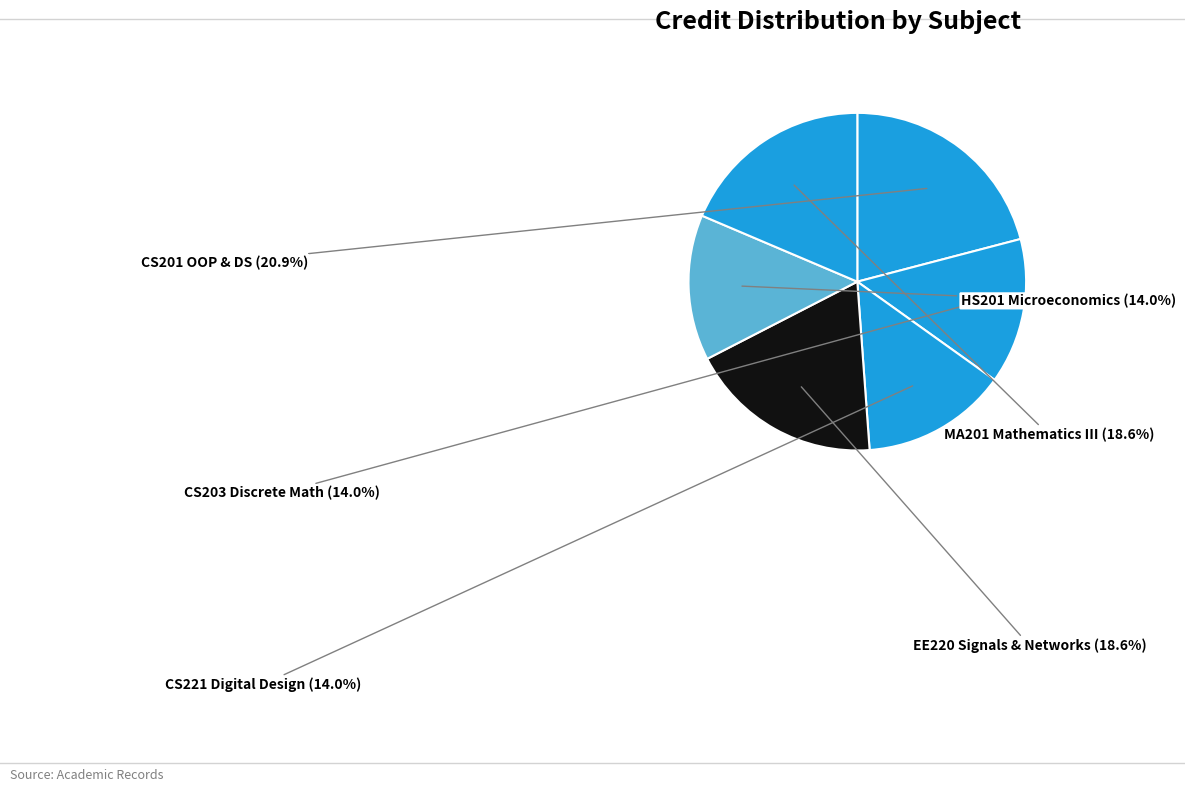

Count the number of slices in the pie.

6